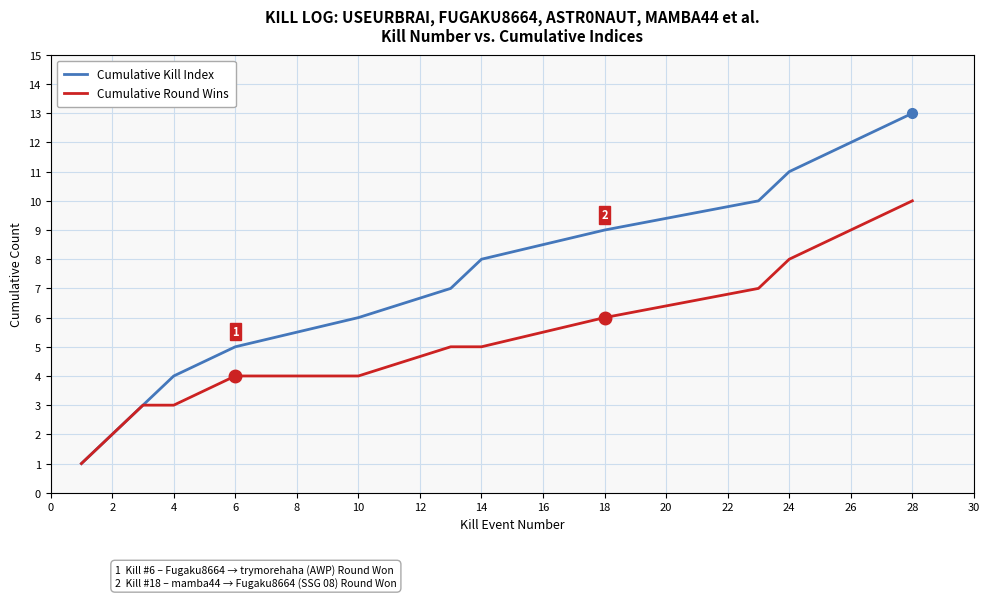

What is the maximum value shown in the chart?

13